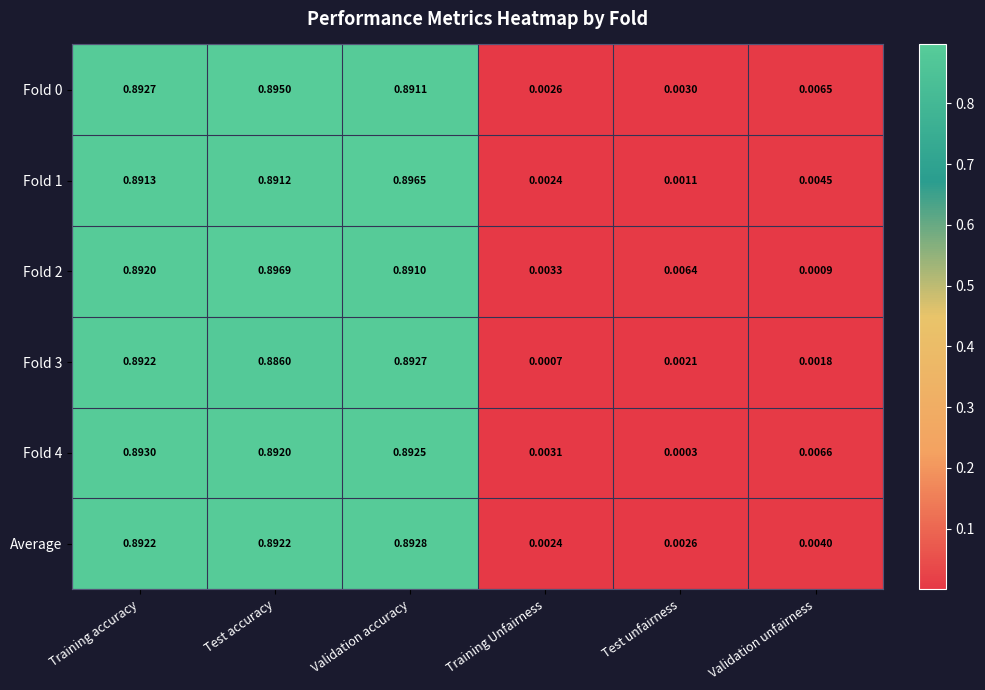

At which label does Average reach its minimum?

Training Unfairness